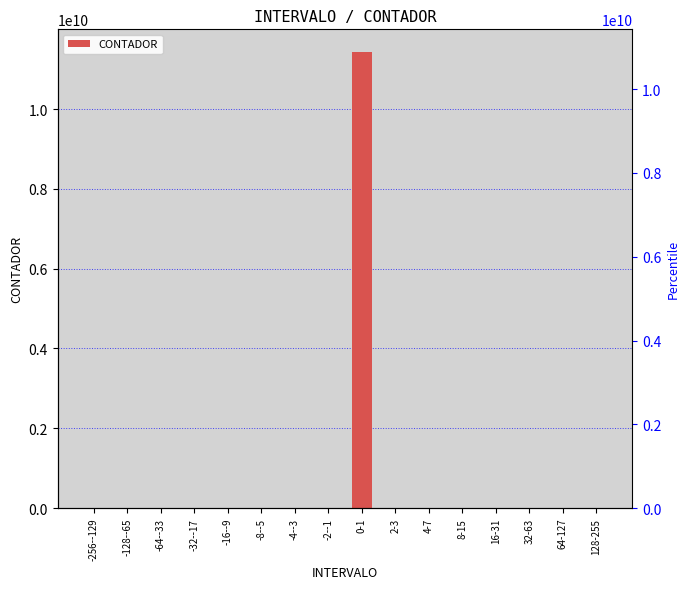

Is it true that the value at -256--129 is 5833037985?

False